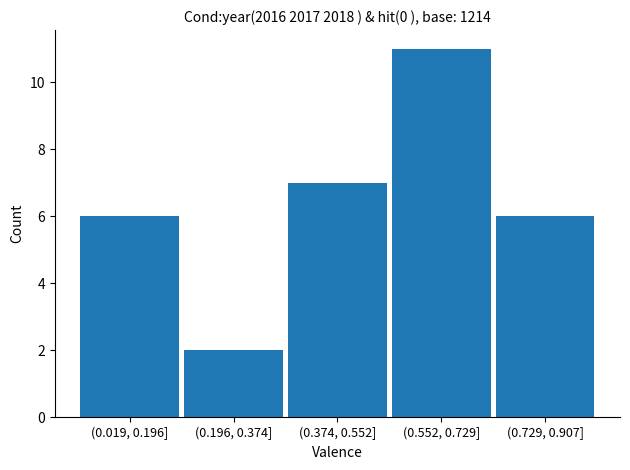

Reading left to right, extract all data points from this chart.

6	2	7	11	6